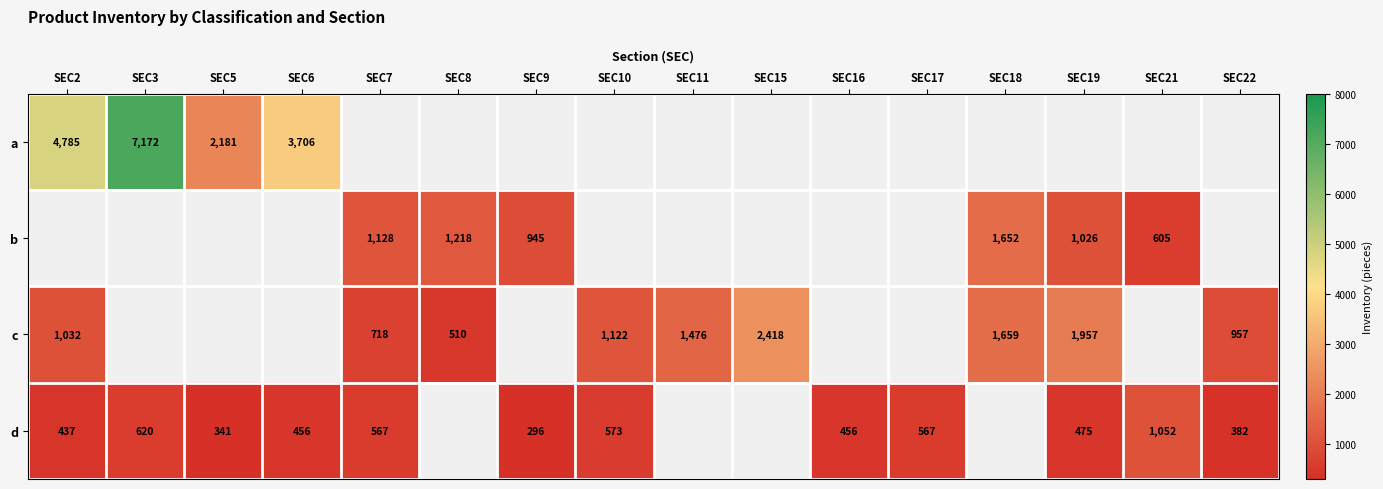

The b series shows 268 at SEC9. True or false?

False